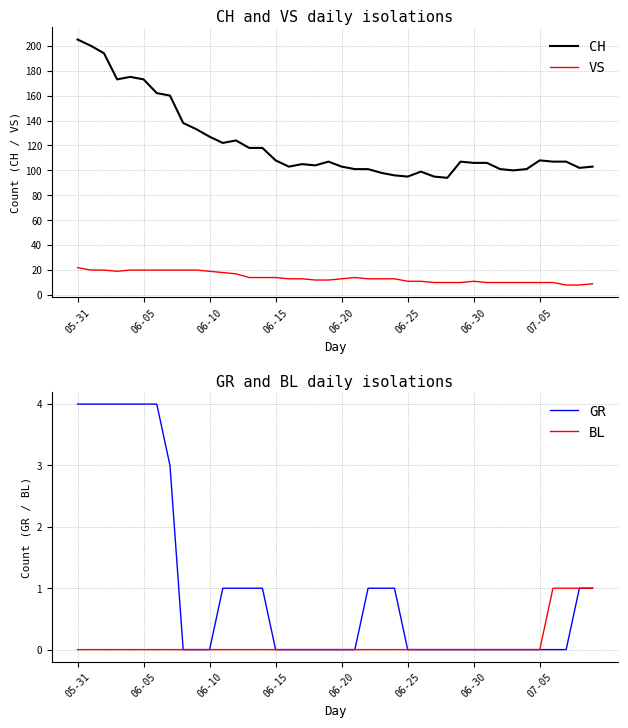

What is the label of the 15th point from the left?

14